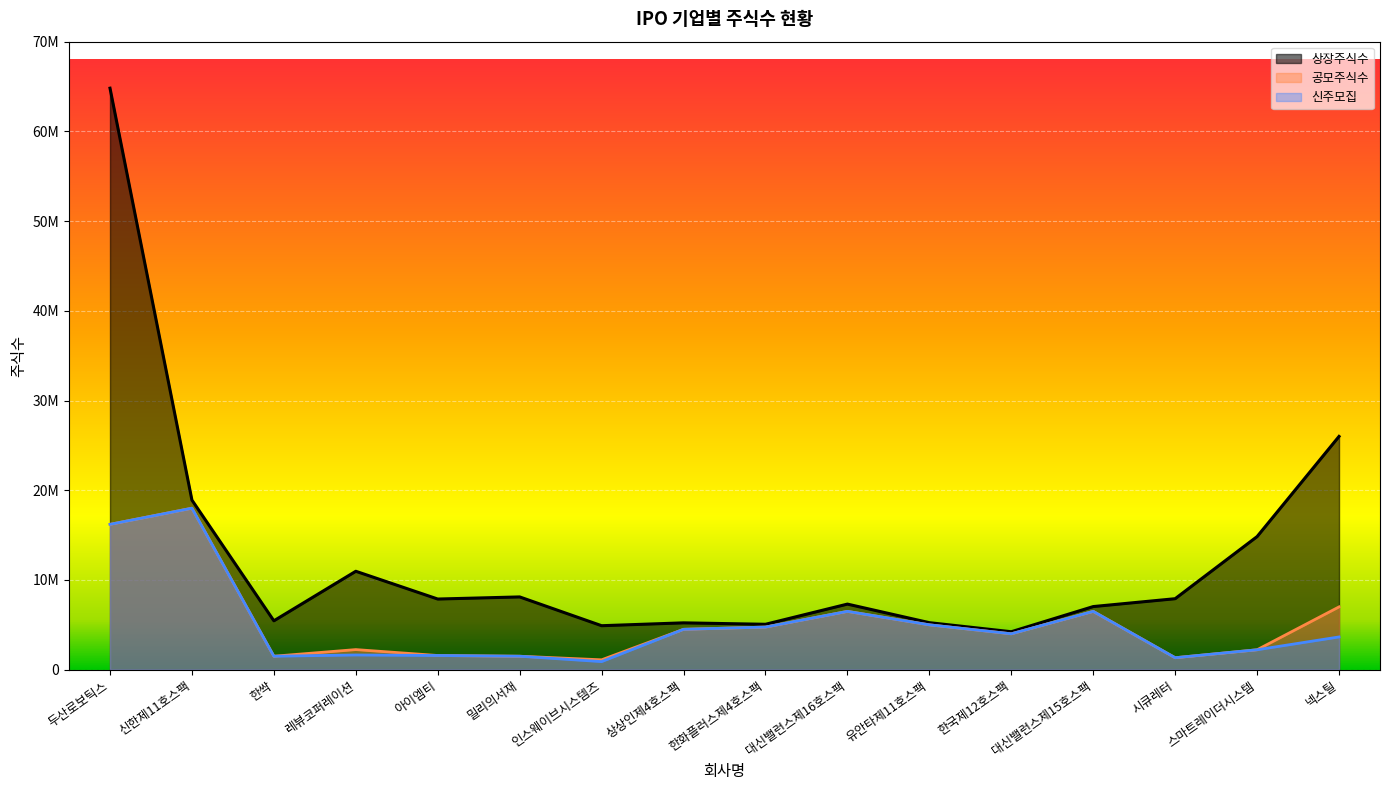

What is the label of the 4th point from the left?

레뷰코퍼레이션